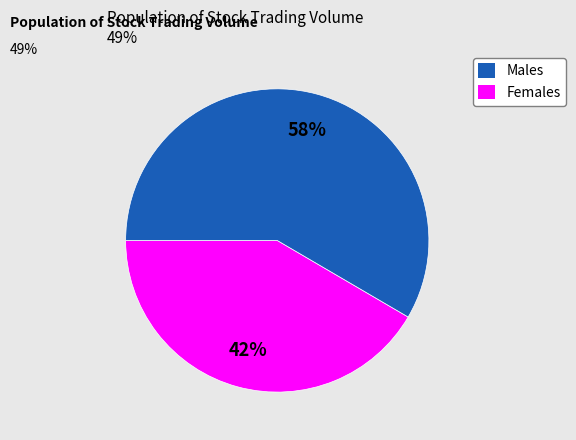

To the nearest percent, what is the average slice percentage?

50%